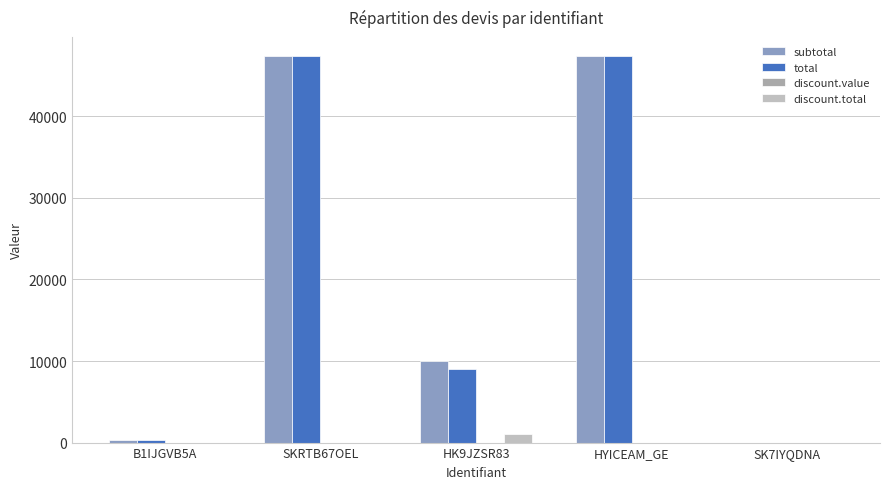

How many groups of bars are there?

5